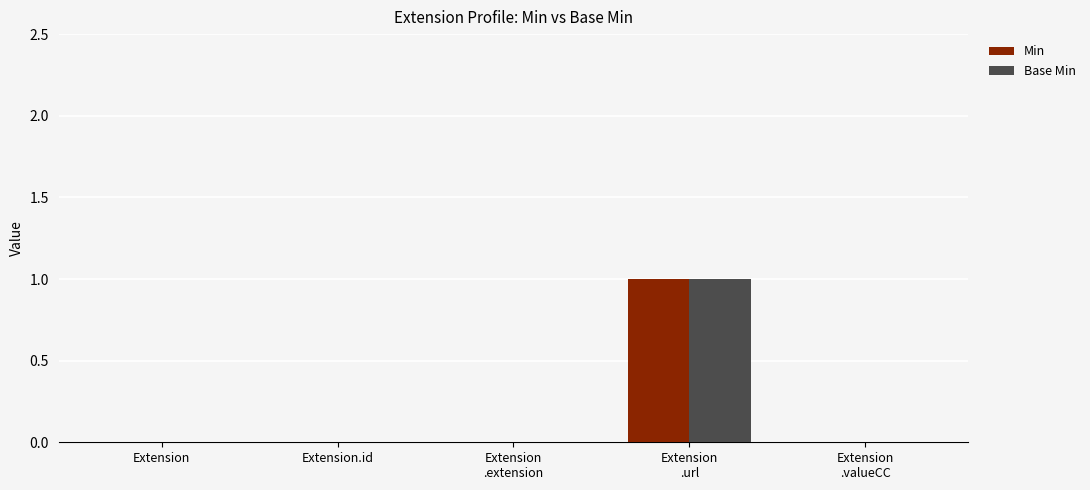

What is the sum of all Min values?

1